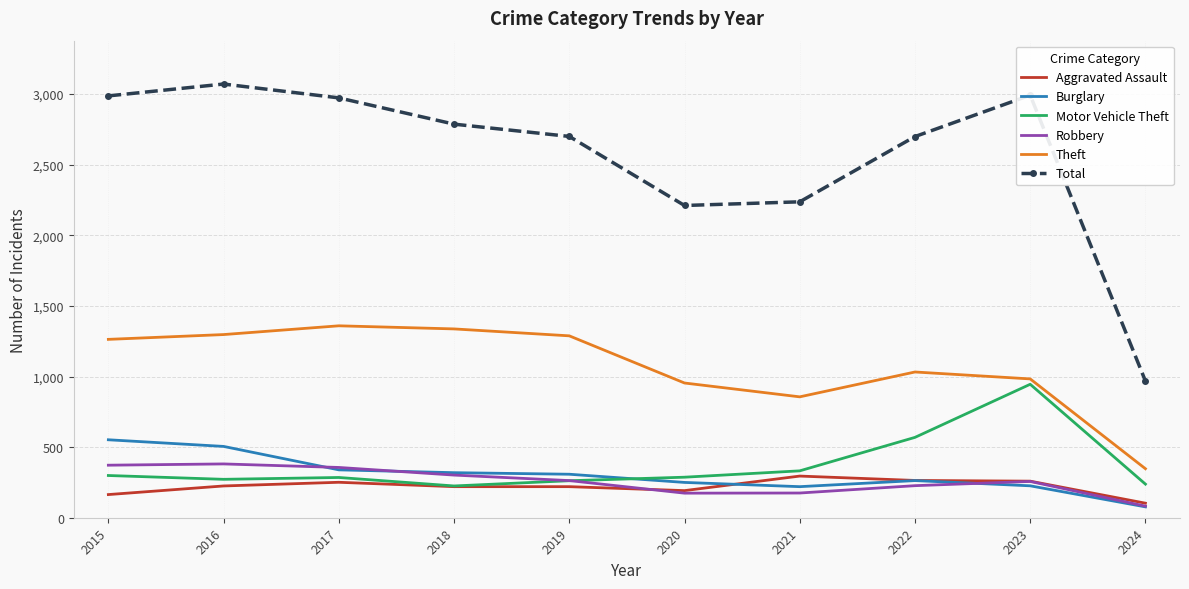

Which series has the largest total across all categories?

Total